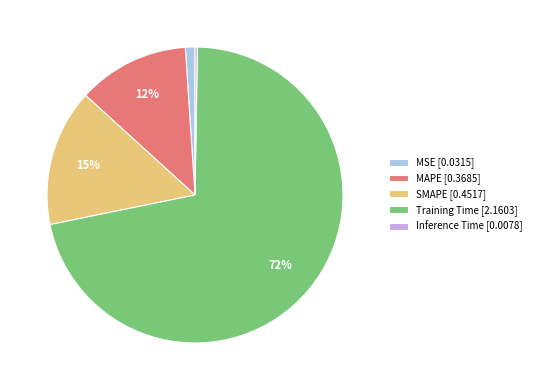

True or false: MSE accounts for 12% of the total.

False